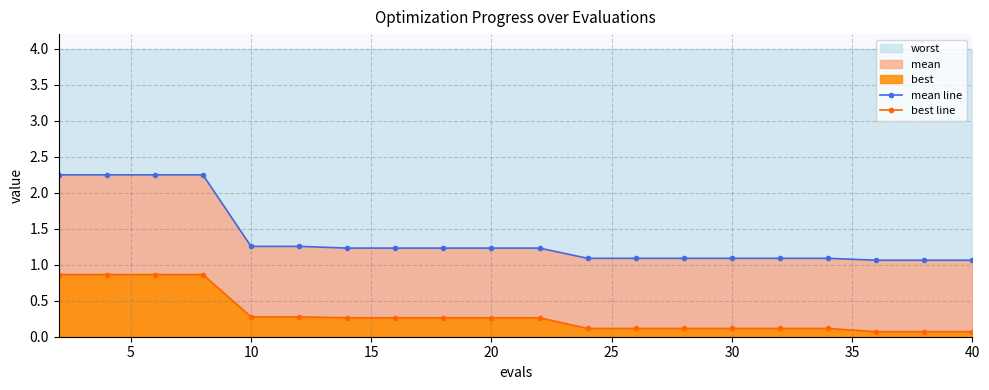

True or false: best line and mean line intersect in this chart.

False